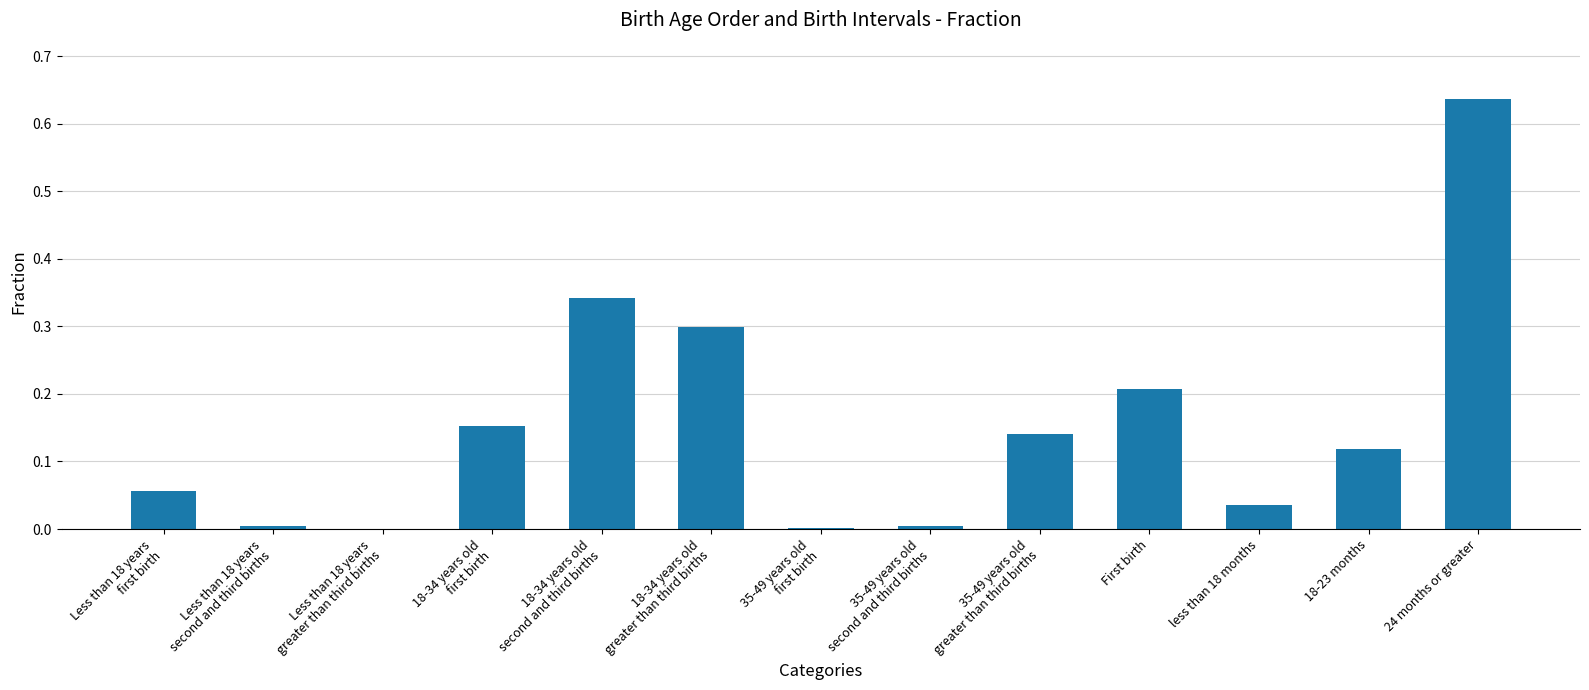

How many series are shown in this chart?

1